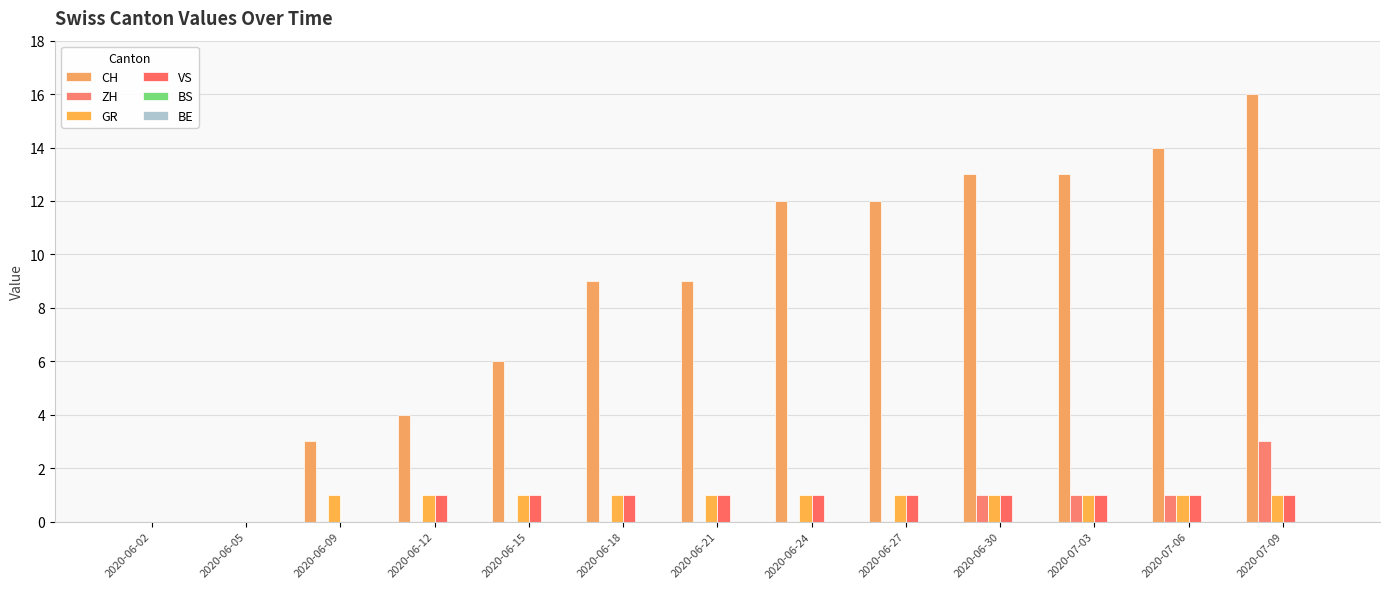

Rank the categories by ZH value from highest to lowest.

2020-07-09, 2020-06-30, 2020-07-03, 2020-07-06, 2020-06-02, 2020-06-05, 2020-06-09, 2020-06-12, 2020-06-15, 2020-06-18, 2020-06-21, 2020-06-24, 2020-06-27